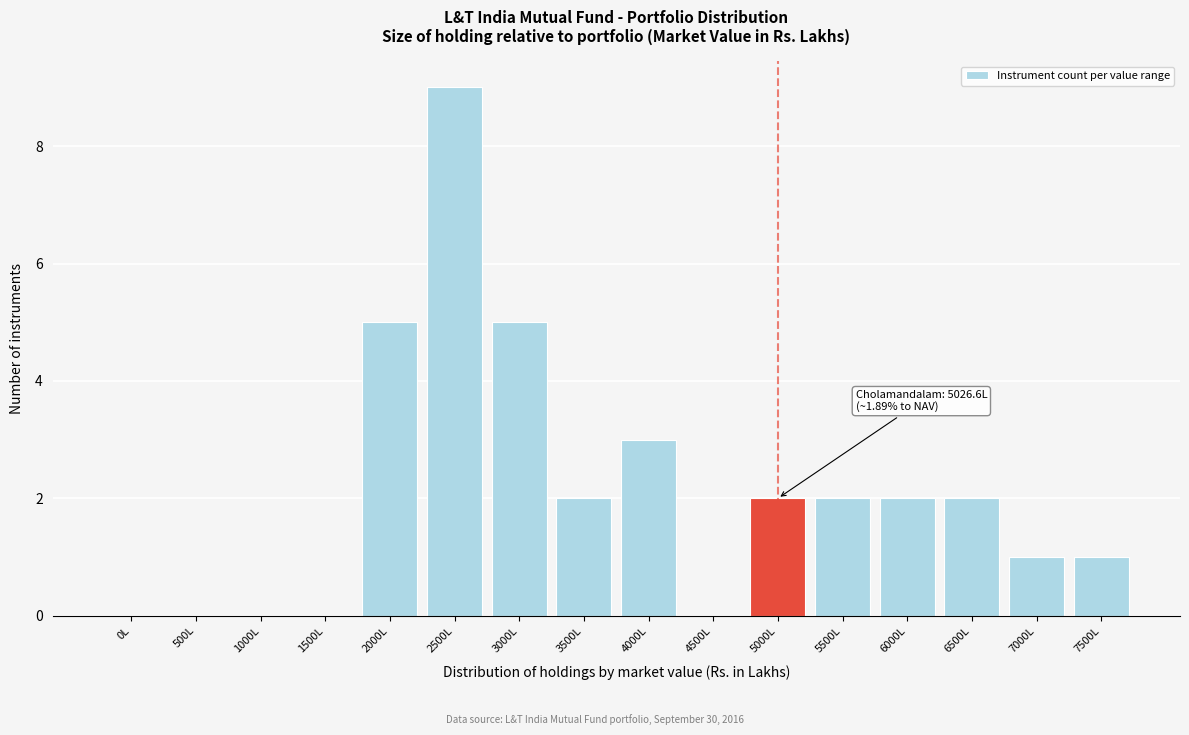

Reading left to right, transcribe all the data shown in this chart.

0L=0	500L=0	1000L=0	1500L=0	2000L=5	2500L=9	3000L=5	3500L=2	4000L=3	4500L=0	5000L=2	5500L=2	6000L=2	6500L=2	7000L=1	7500L=1